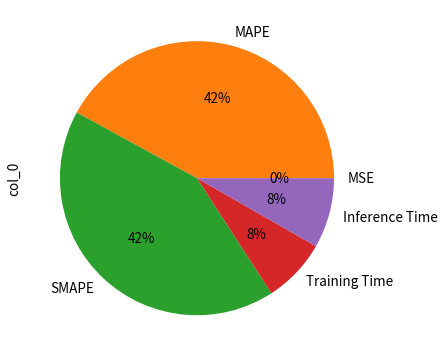

To the nearest percent, what is the average slice percentage?

20%